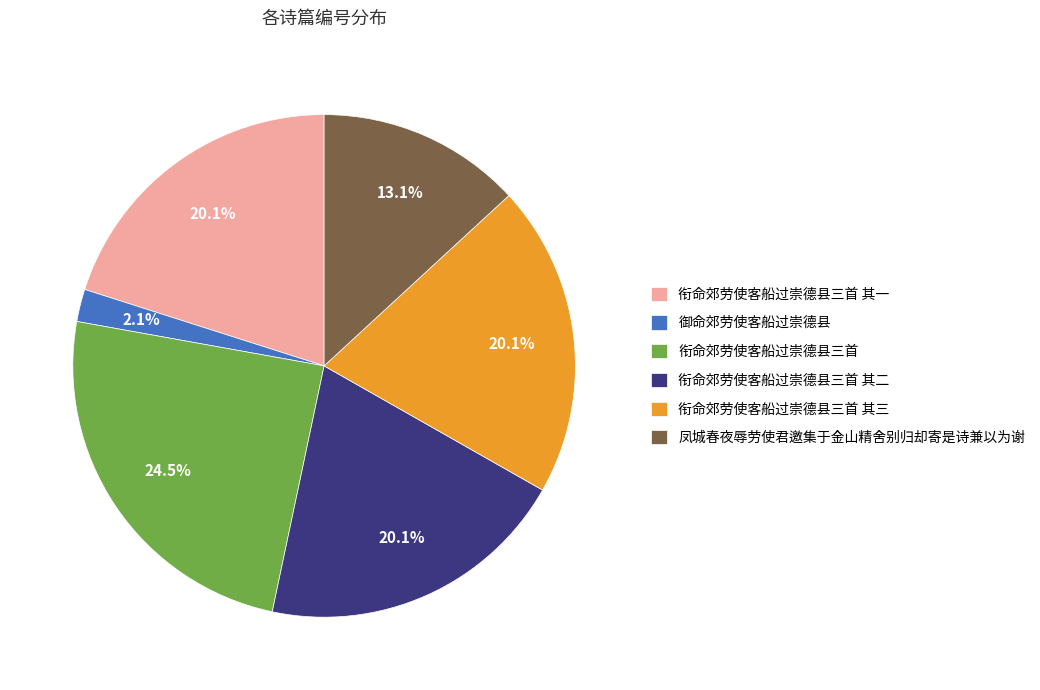

Combined, do 衔命郊劳使客船过崇德县三首 其三 and 御命郊劳使客船过崇德县 account for over 50%?

No